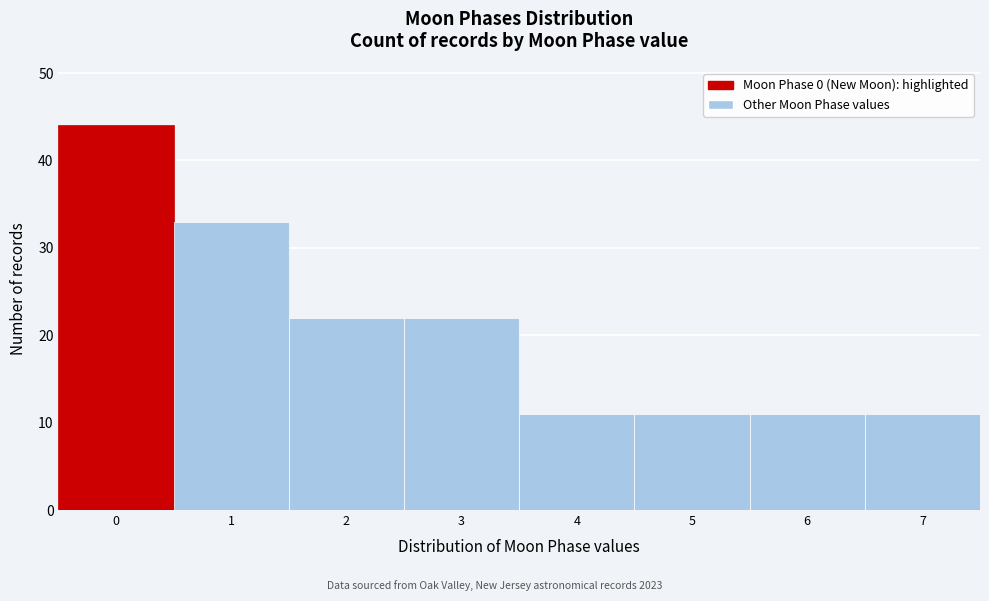

How tall is the bar that spans 3.5 to 4.5 on the x-axis? The values are not printed on the chart, so give them approximately, as read against the axis.

11